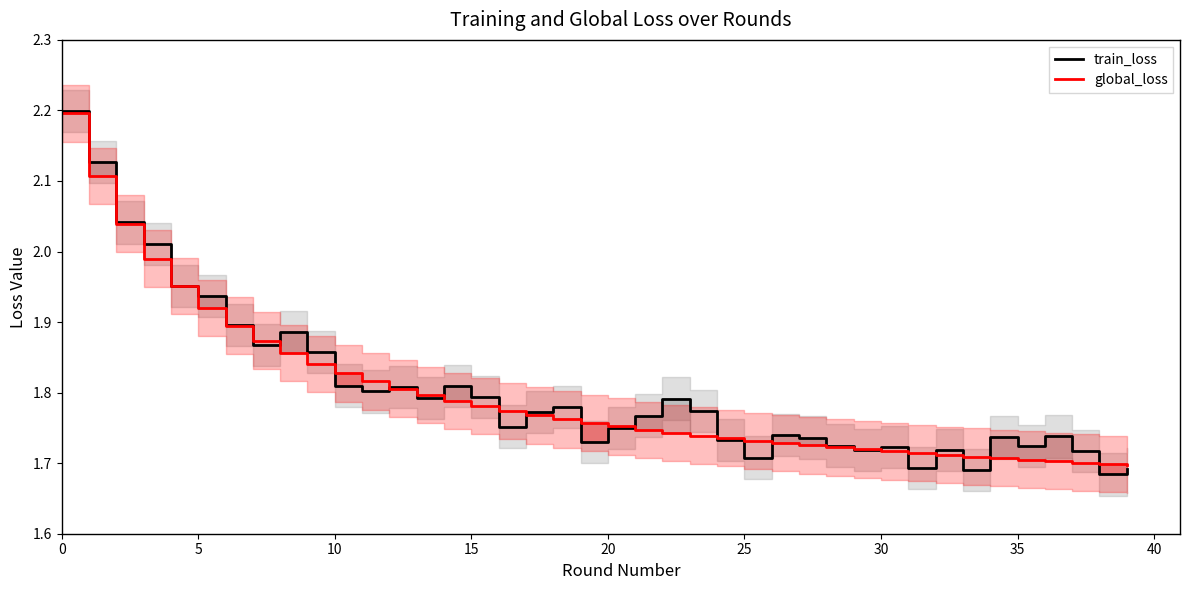

How many data points does each series have?

40